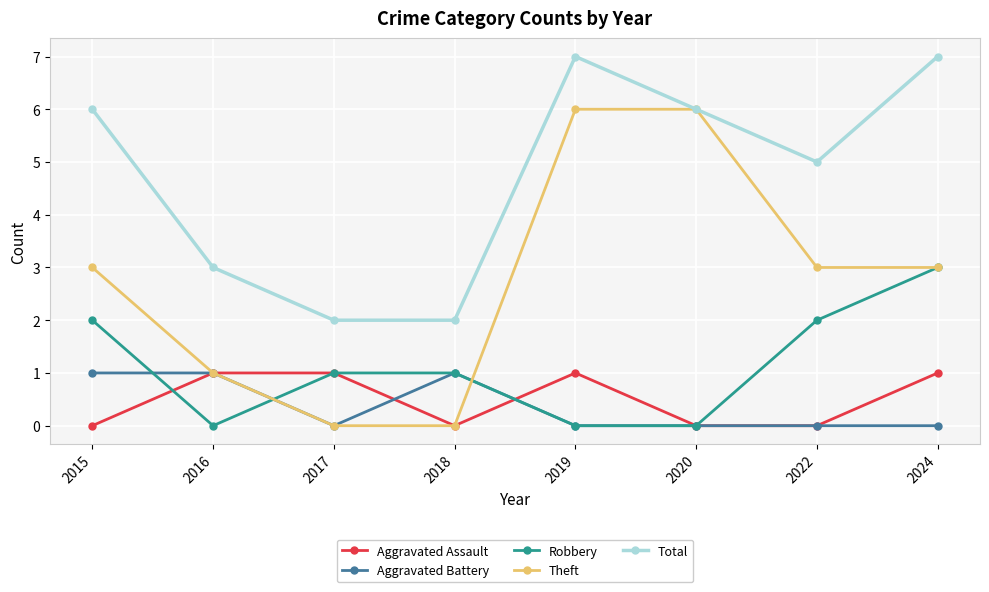

True or false: Robbery and Total intersect in this chart.

False